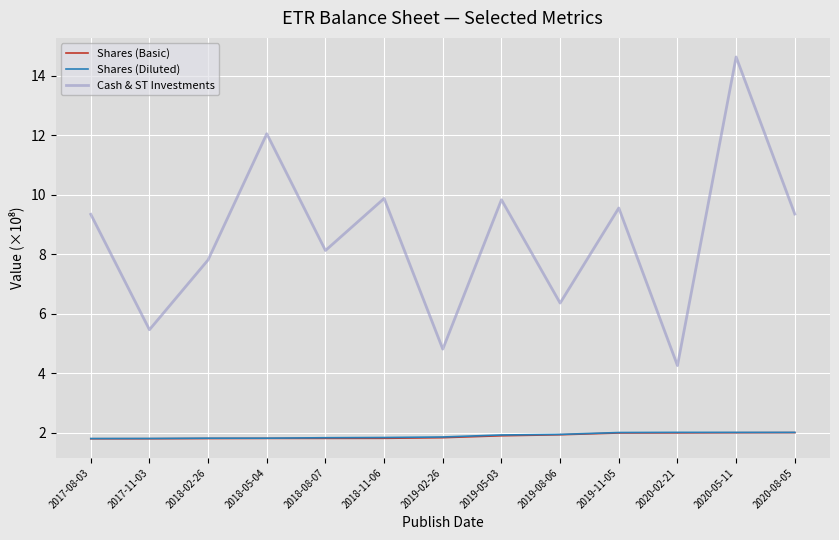

How many lines are shown in the chart?

3